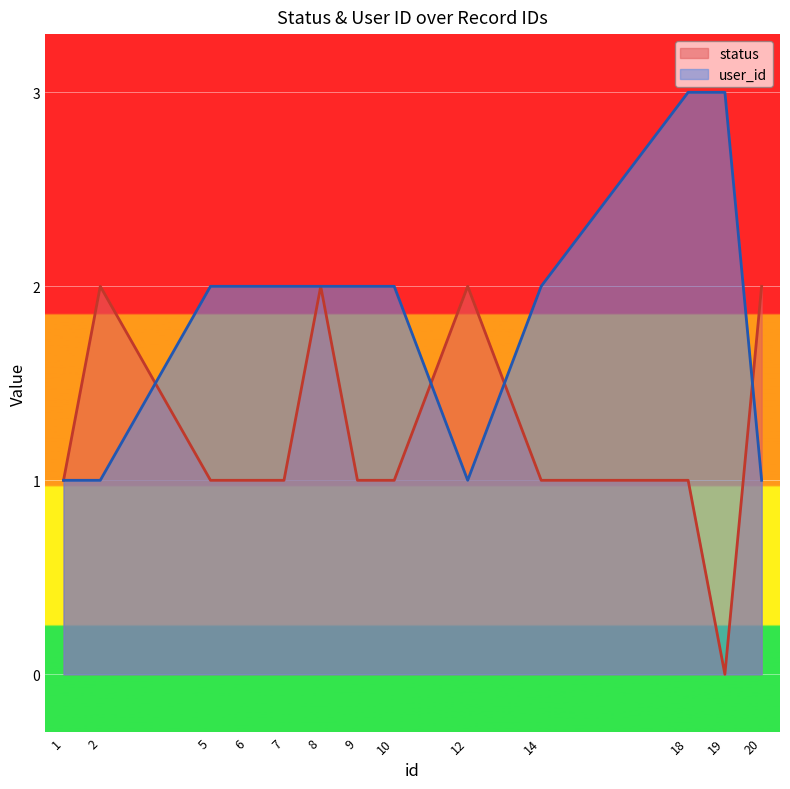

How many values in the user_id series exceed 2?

2